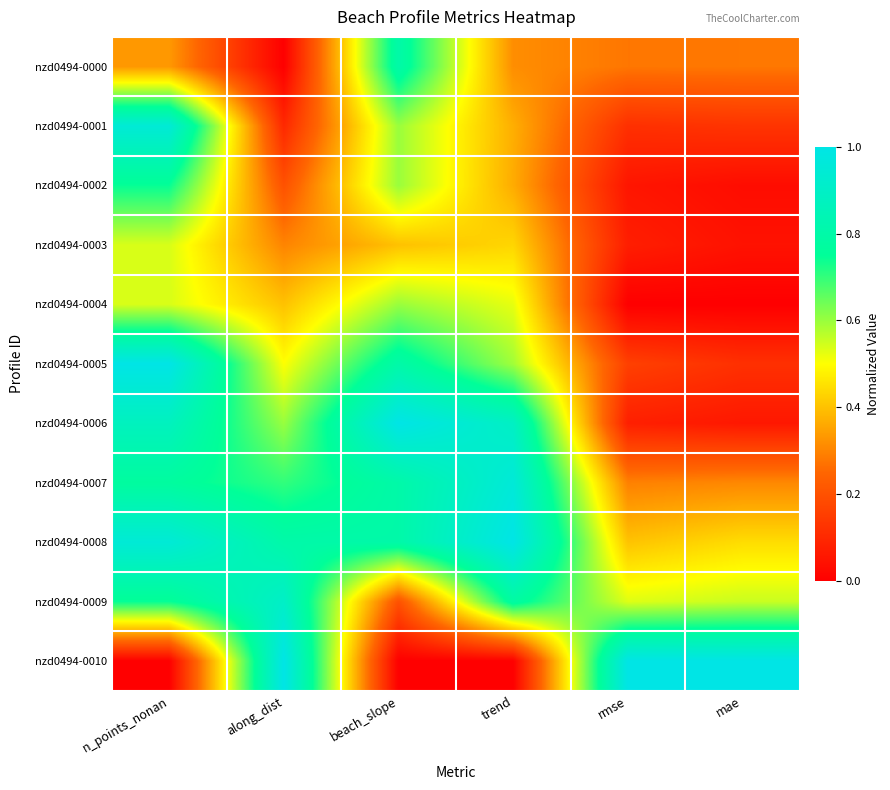

Reading left to right, transcribe all the data shown in this chart.

nzd0494-0000: n_points_nonan=0.3	along_dist=0.0	beach_slope=0.8	trend=0.3	rmse=0.3	mae=0.3
nzd0494-0001: n_points_nonan=0.9	along_dist=0.1	beach_slope=0.6	trend=0.4	rmse=0.1	mae=0.1
nzd0494-0002: n_points_nonan=0.7	along_dist=0.2	beach_slope=0.6	trend=0.4	rmse=0.1	mae=0.0
nzd0494-0003: n_points_nonan=0.5	along_dist=0.3	beach_slope=0.4	trend=0.4	rmse=0.1	mae=0.0
nzd0494-0004: n_points_nonan=0.5	along_dist=0.4	beach_slope=0.6	trend=0.5	rmse=0.0	mae=0.0
nzd0494-0005: n_points_nonan=1.0	along_dist=0.5	beach_slope=0.8	trend=0.6	rmse=0.2	mae=0.1
nzd0494-0006: n_points_nonan=0.9	along_dist=0.6	beach_slope=1.0	trend=0.9	rmse=0.1	mae=0.1
nzd0494-0007: n_points_nonan=0.8	along_dist=0.7	beach_slope=0.8	trend=1.0	rmse=0.3	mae=0.3
nzd0494-0008: n_points_nonan=0.9	along_dist=0.8	beach_slope=0.8	trend=1.0	rmse=0.4	mae=0.4
nzd0494-0009: n_points_nonan=0.7	along_dist=0.9	beach_slope=0.2	trend=0.8	rmse=0.5	mae=0.6
nzd0494-0010: n_points_nonan=0.0	along_dist=1.0	beach_slope=0.0	trend=0.0	rmse=1.0	mae=1.0